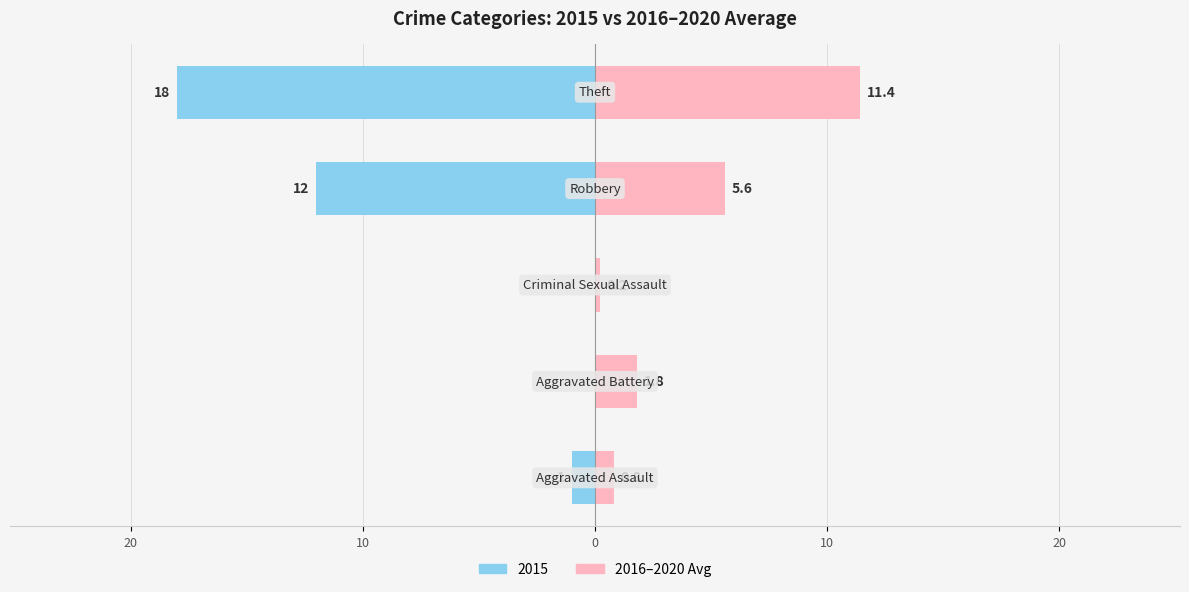

What is the average value?

4.0